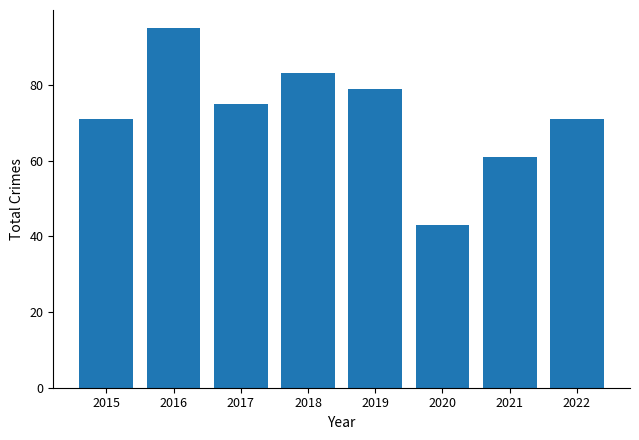

What is the value of the 4th bar from the left?

83